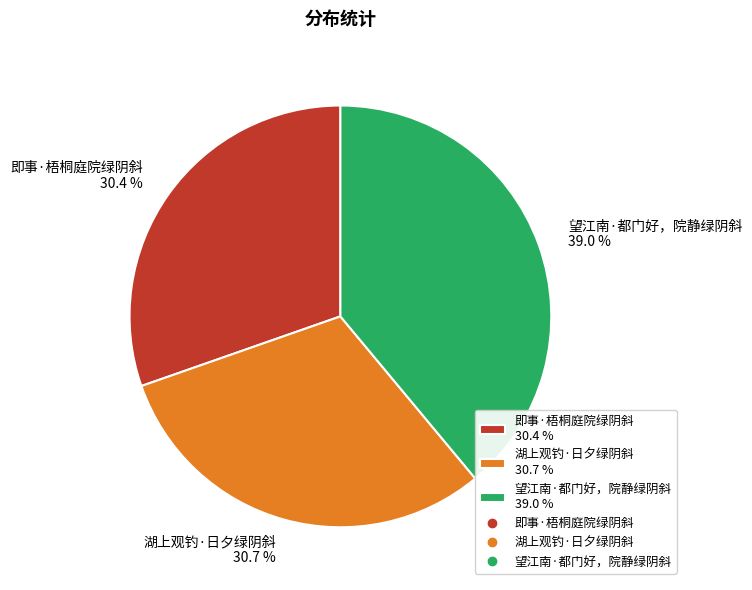

Is there a majority slice in this chart?

No